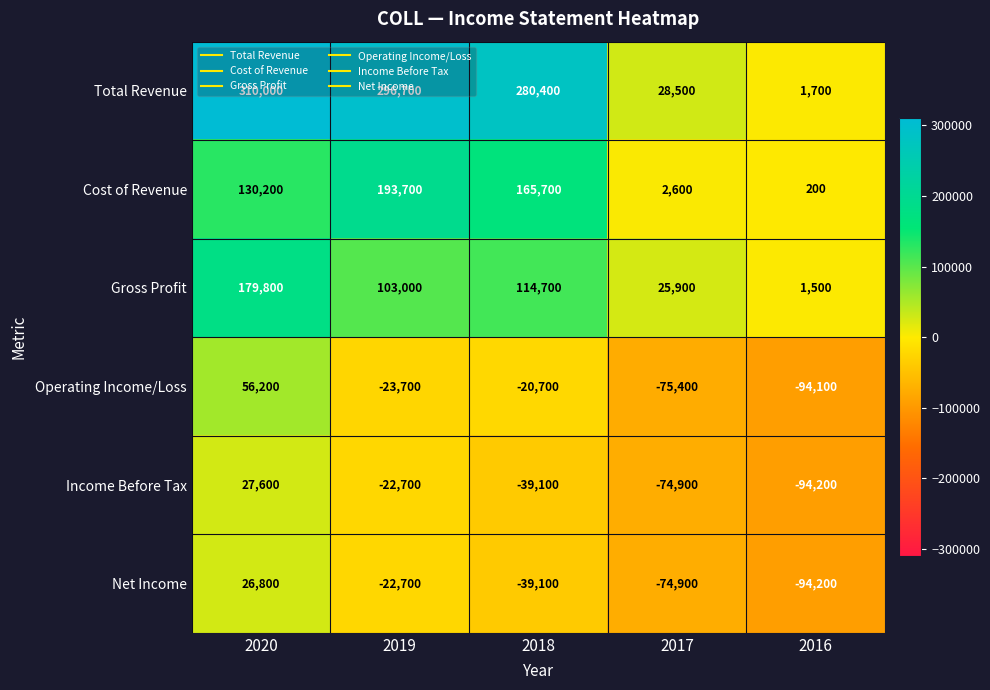

Which series changed the most between 2019 and 2016?

Total Revenue